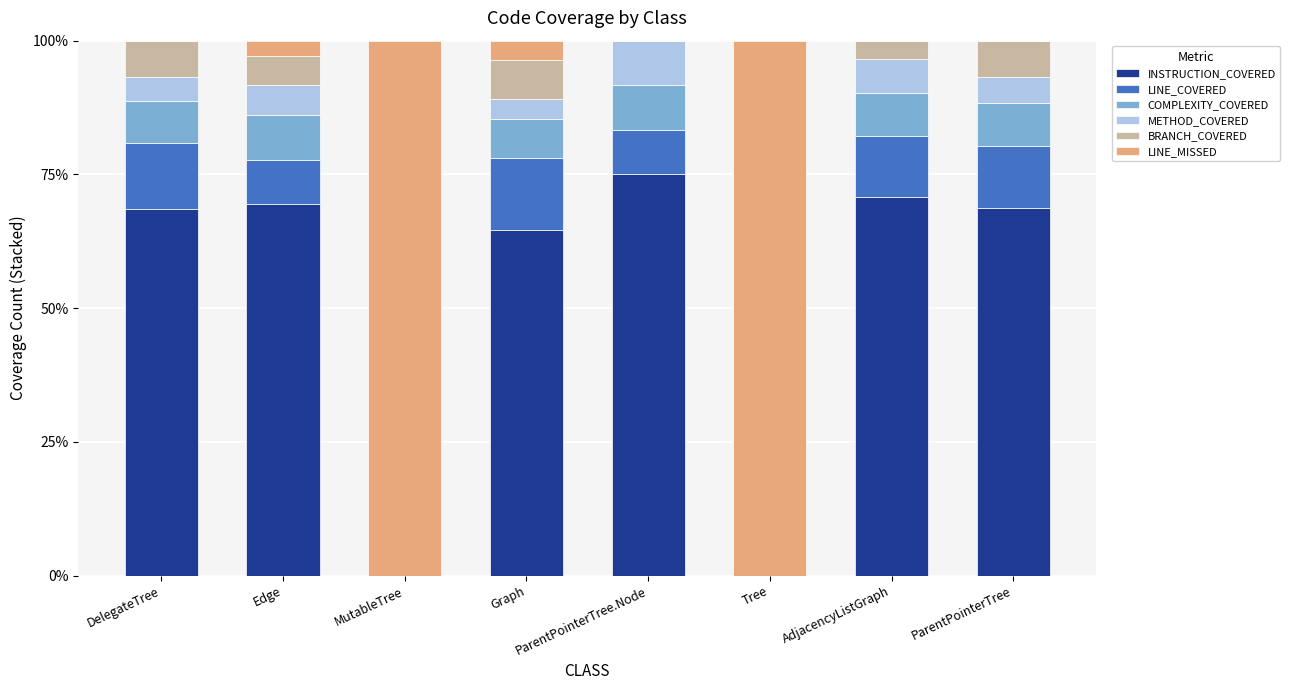

True or false: INSTRUCTION_COVERED has a value of 68.7 at ParentPointerTree.

True